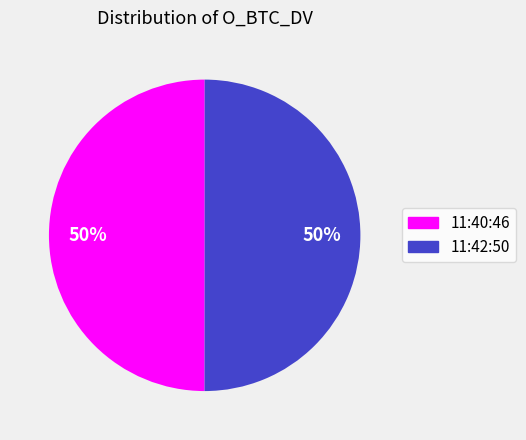

The 11:40:46 slice represents 50% of the pie. True or false?

True